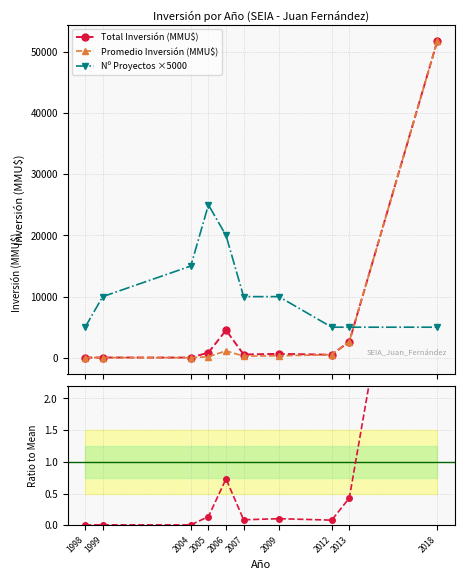

Which category has the highest value in the Promedio Inversión (MMU$) series?

2018